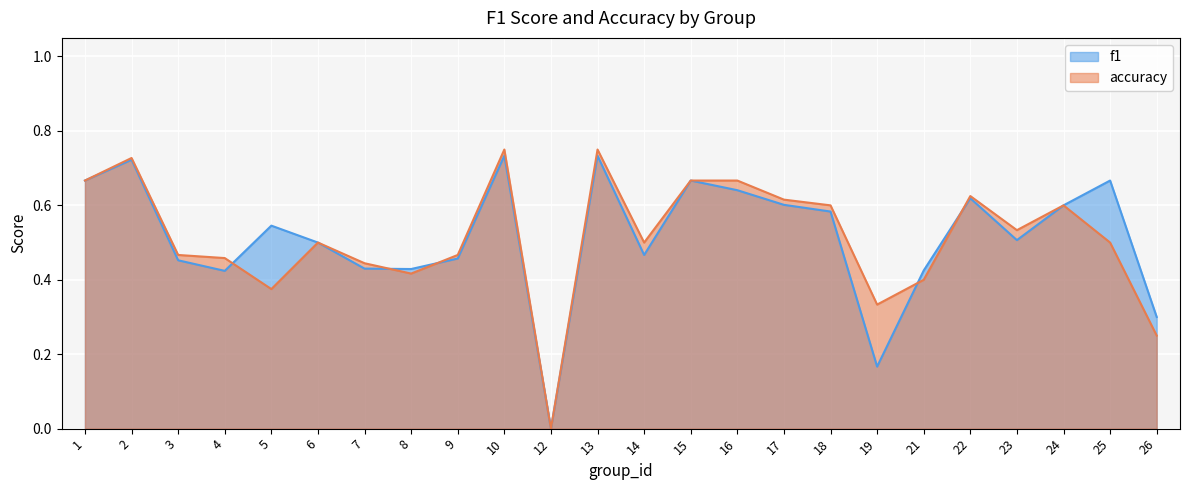

Reading left to right, transcribe all the data shown in this chart.

f1: 1=0.7	2=0.7	3=0.5	4=0.4	5=0.5	6=0.5	7=0.4	8=0.4	9=0.5	10=0.7	12=0.0	13=0.7	14=0.5	15=0.7	16=0.6	17=0.6	18=0.6	19=0.2	21=0.4	22=0.6	23=0.5	24=0.6	25=0.7	26=0.3
accuracy: 1=0.7	2=0.7	3=0.5	4=0.5	5=0.4	6=0.5	7=0.4	8=0.4	9=0.5	10=0.8	12=0.0	13=0.8	14=0.5	15=0.7	16=0.7	17=0.6	18=0.6	19=0.3	21=0.4	22=0.6	23=0.5	24=0.6	25=0.5	26=0.2